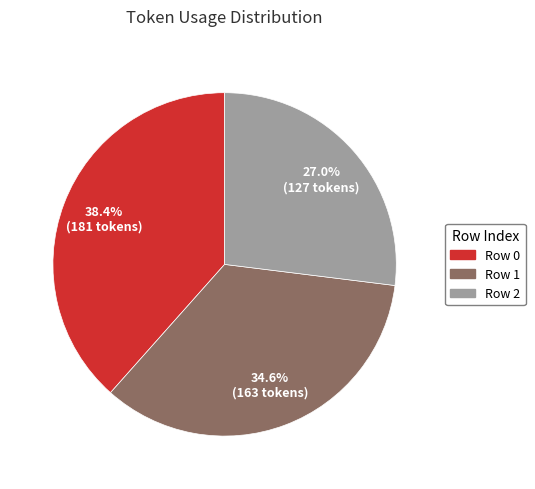

Is there any slice that represents more than half of the pie?

No